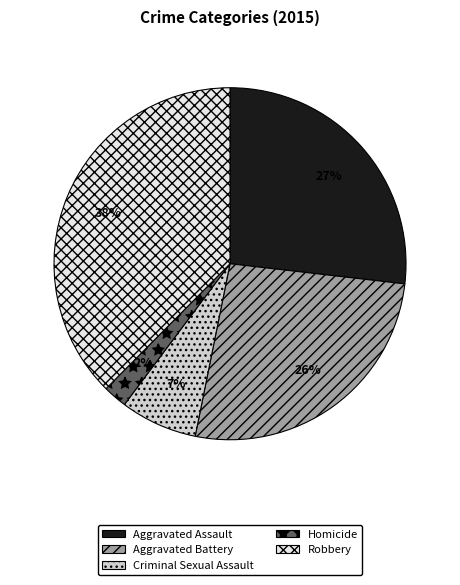

Is it true that Criminal Sexual Assault is 7% of the pie?

True